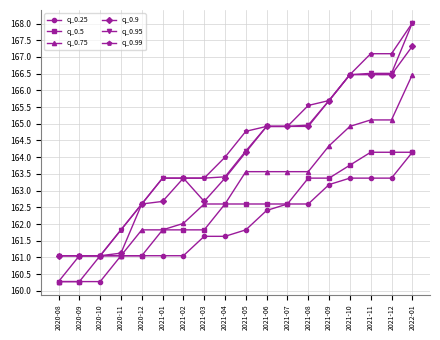

What is the difference between the highest and lowest values at 2020-11?

0.8